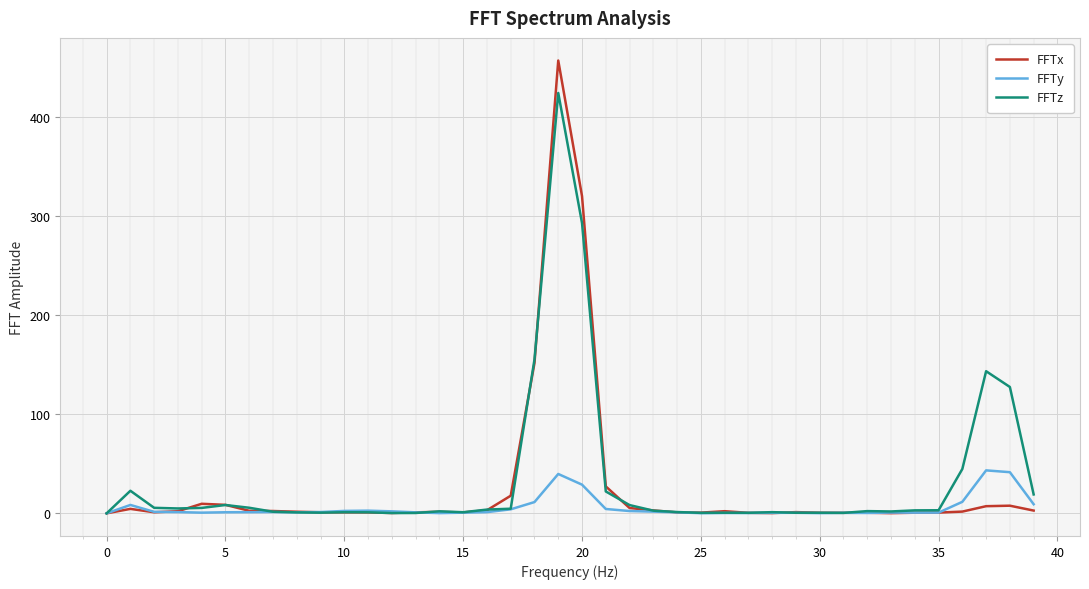

Which series has the widest spread of values?

FFTx